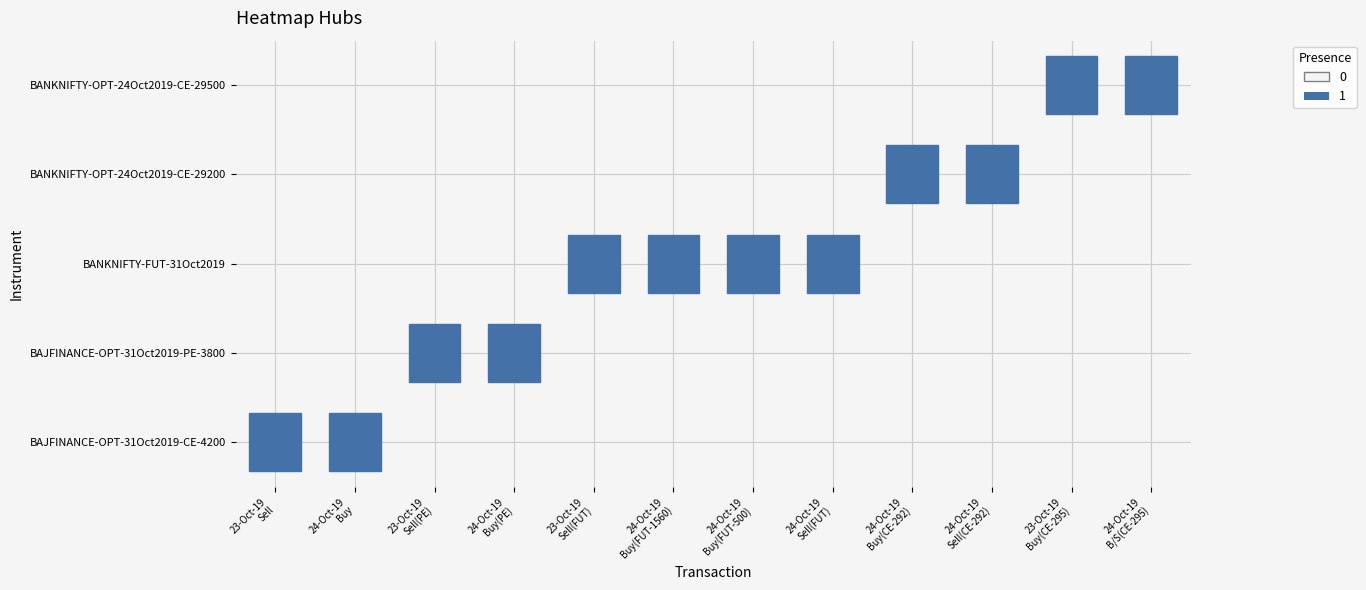

The BANKNIFTY-OPT-24Oct2019-CE-29500 series shows 0.0 at 24-Oct-19 Buy. True or false?

True